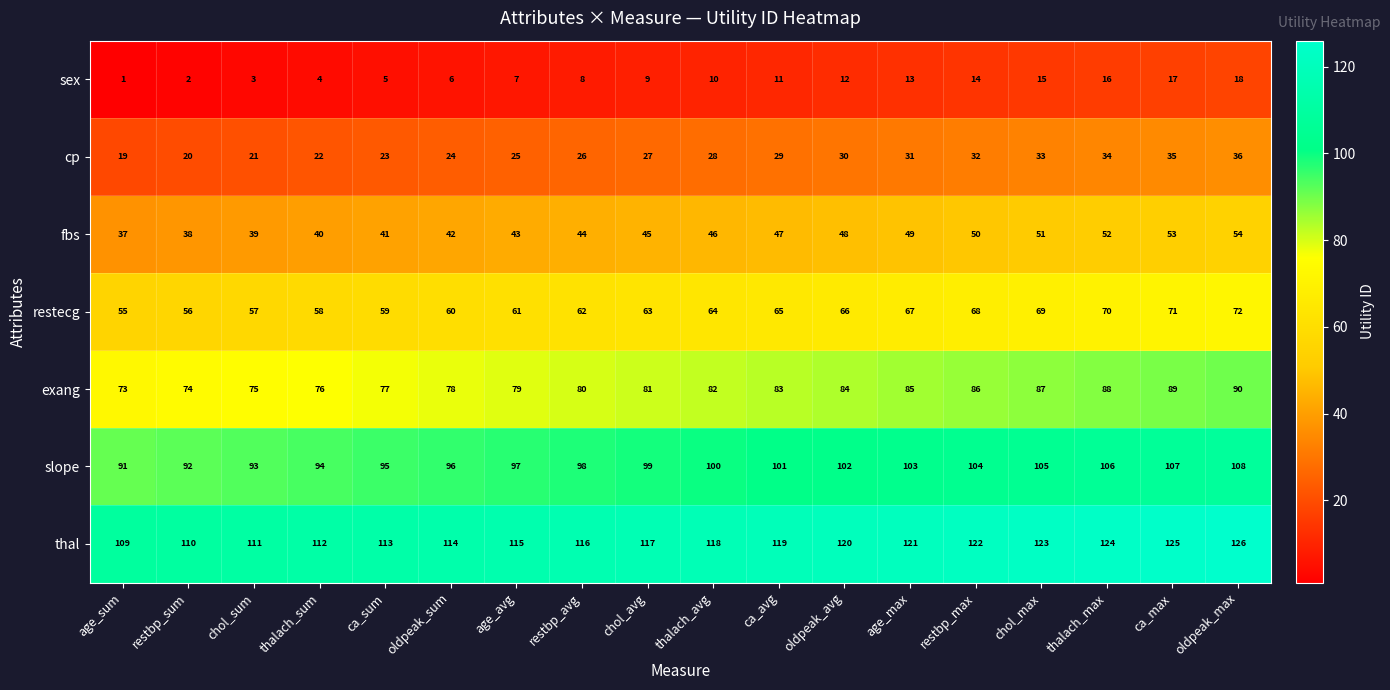

The value of fbs at age_max is 49. True or false?

True